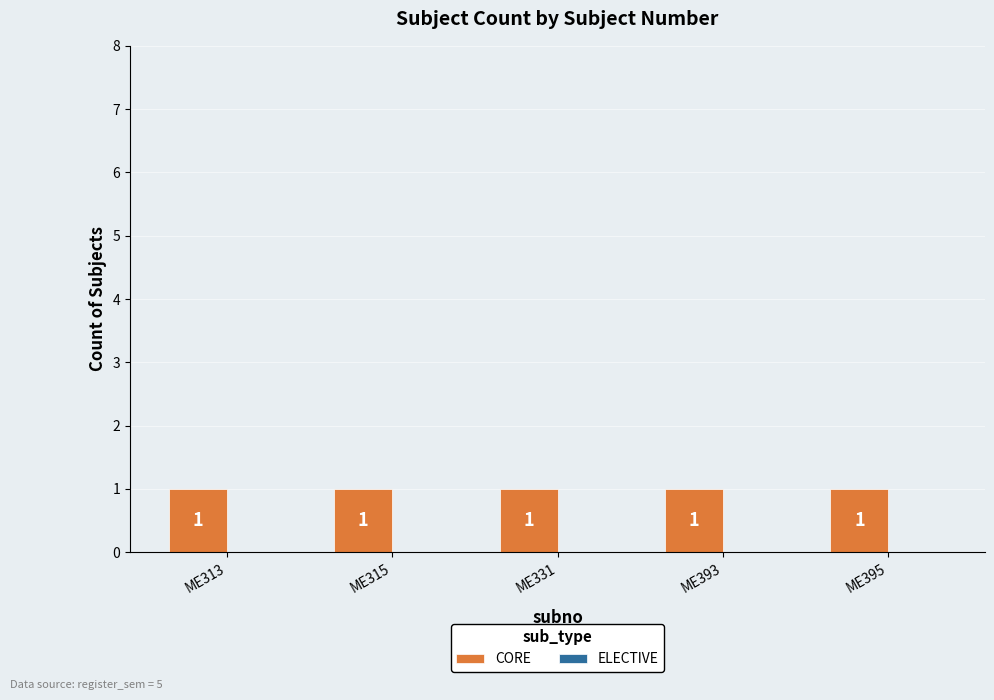

List the labels in order of ELECTIVE value, largest first.

ME313, ME315, ME331, ME393, ME395